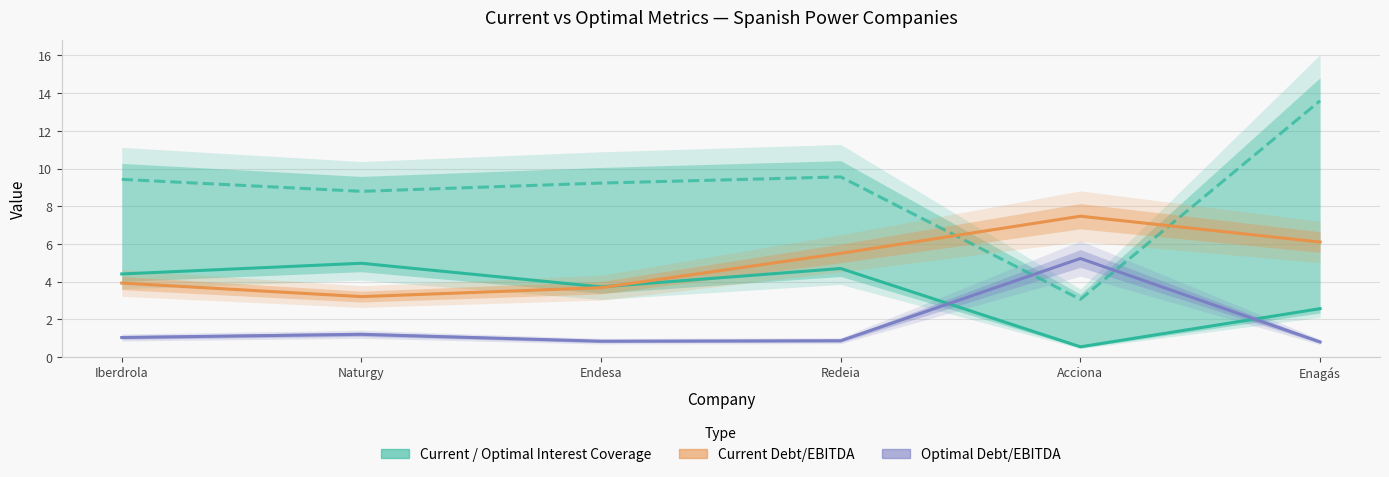

Which category has the lowest value in the Optimal Debt/EBITDA series?

Enagás